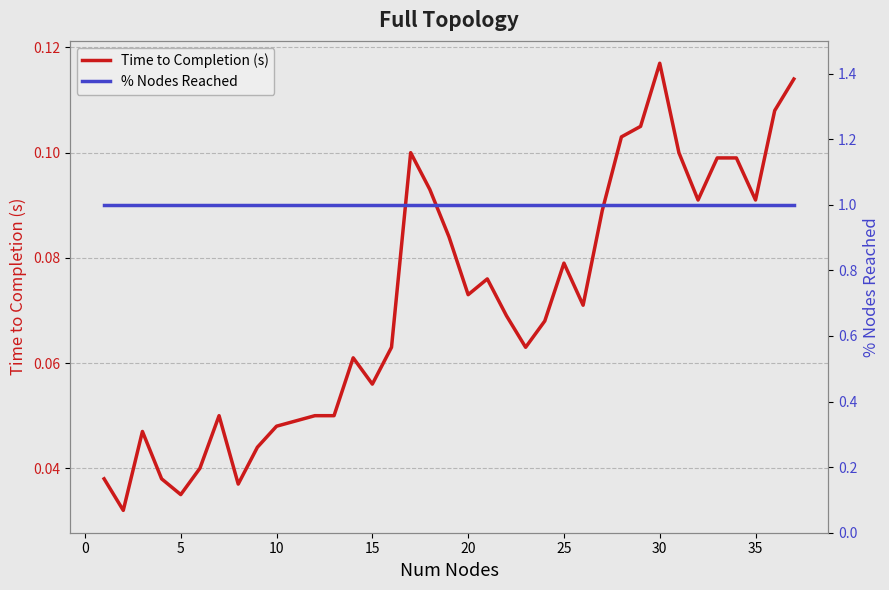

What are all the series names shown in the legend?

Time to Completion (s), % Nodes Reached